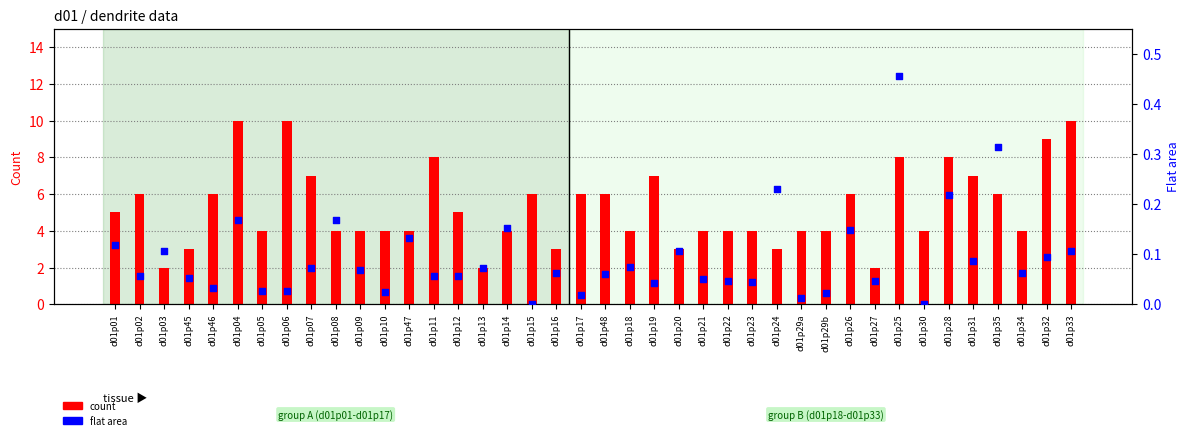

At how many categories does at least one series exceed 1?

40